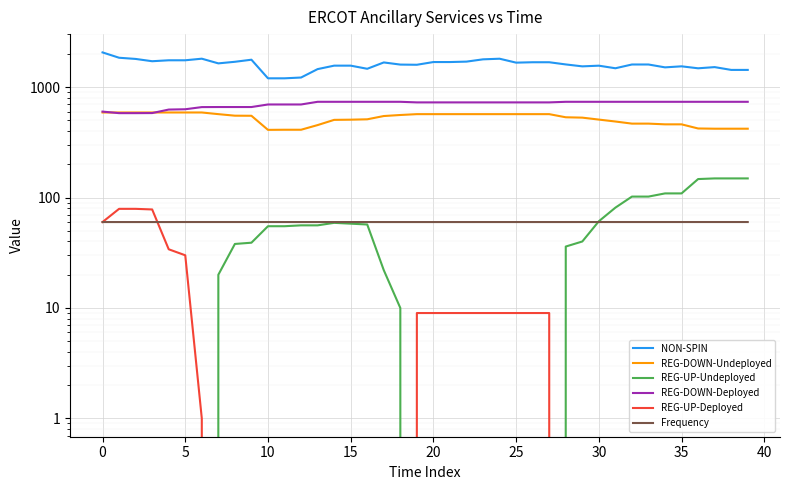

The value of Frequency at 30 is 39.0. True or false?

False